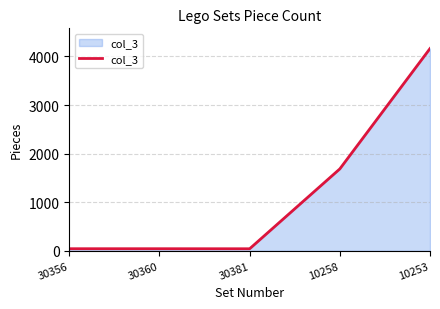

Is it true that the value at 10258 is 1686?

True